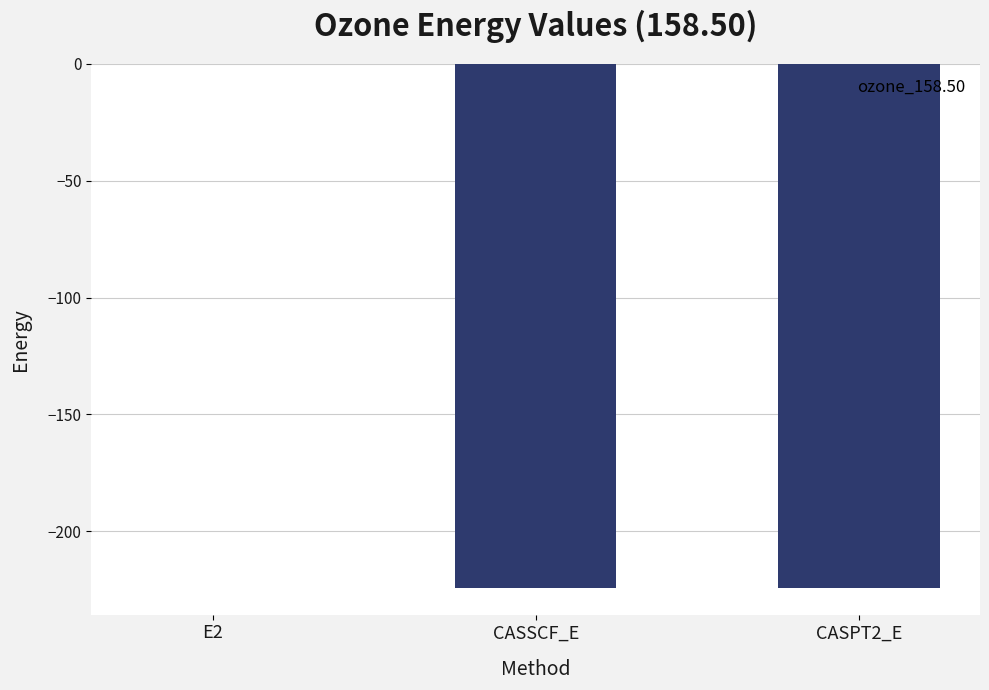

The chart shows a value of -320.2 at CASSCF_E. True or false?

False